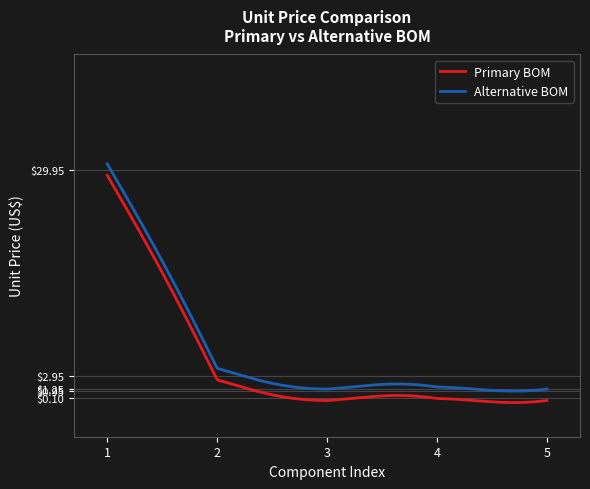

List the series in order of their peak value, lowest first.

Primary BOM, Alternative BOM